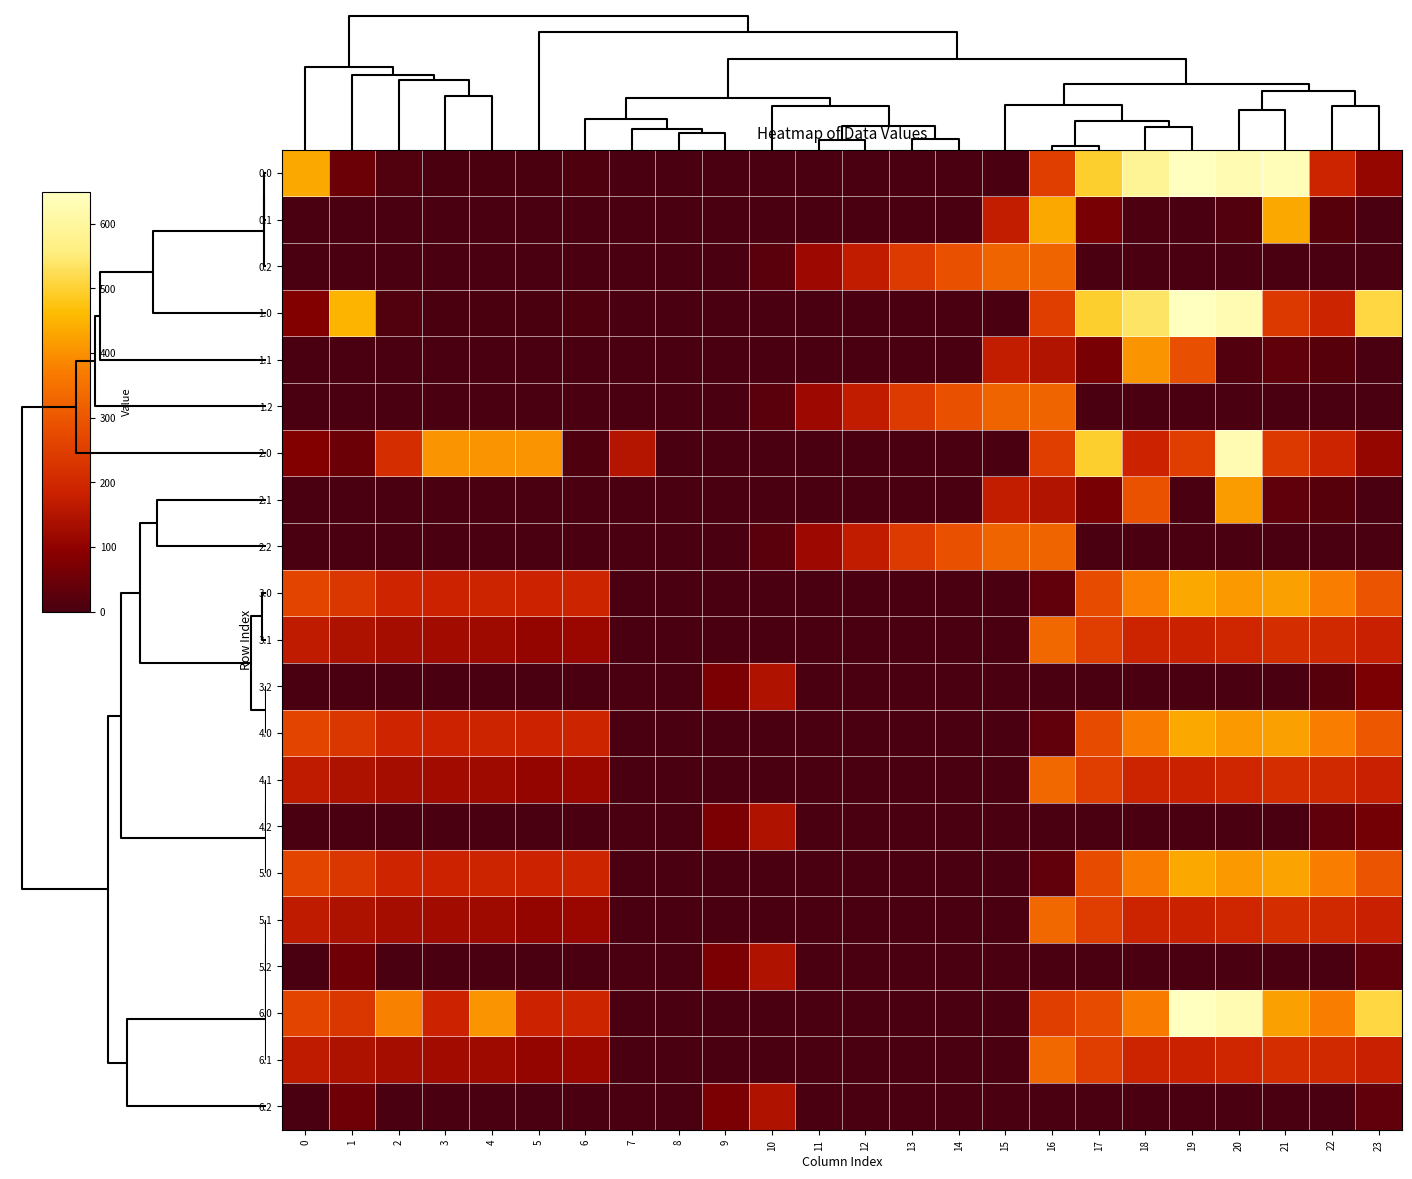

Rank the series by their maximum value, from lowest to highest.

3.2, 4.2, 5.2, 6.2, 0.2, 1.2, 2.2, 3.1, 4.1, 5.1, 6.1, 1.1, 2.1, 3.0, 4.0, 5.0, 0.1, 2.0, 0.0, 1.0, 6.0